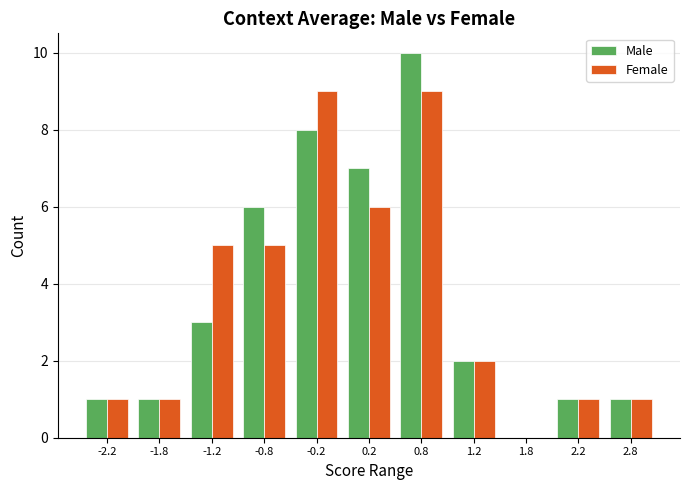

Reading left to right, extract all data points from this chart.

Male: -2.2=1	-1.8=1	-1.2=3	-0.8=6	-0.2=8	0.2=7	0.8=10	1.2=2	1.8=0	2.2=1	2.8=1
Female: -2.2=1	-1.8=1	-1.2=5	-0.8=5	-0.2=9	0.2=6	0.8=9	1.2=2	1.8=0	2.2=1	2.8=1